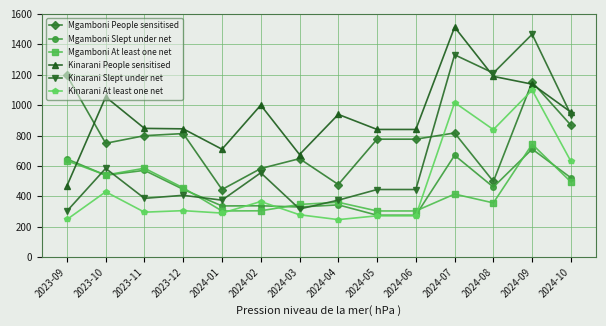

Which series changed the most between 2024-01 and 2024-02?

Kinarani People sensitised